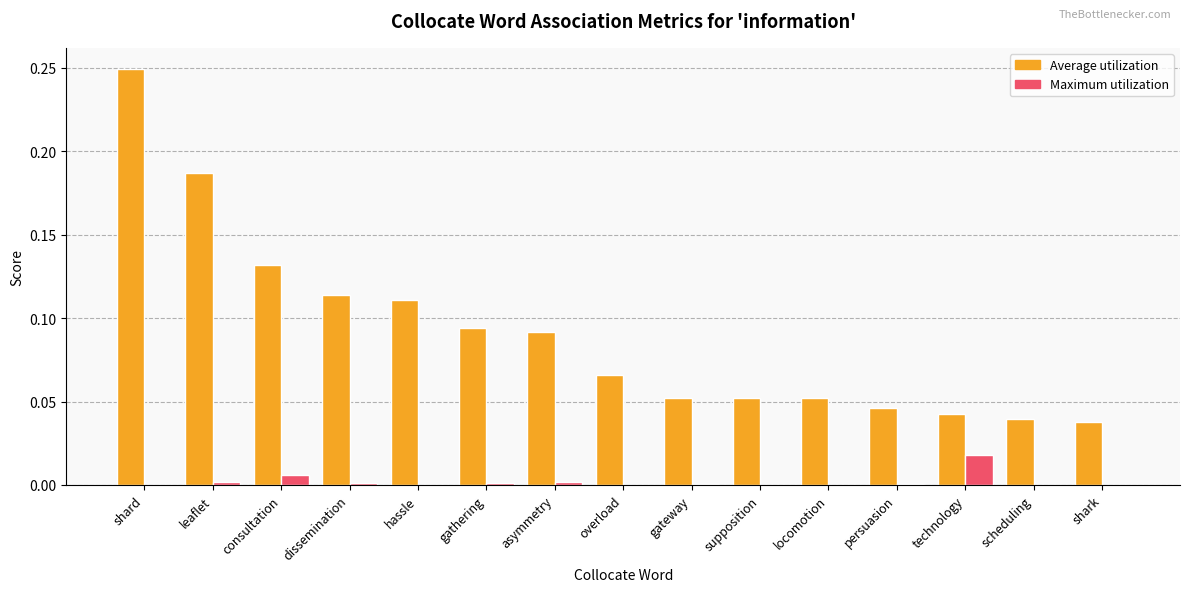

Which series changed the most between leaflet and overload?

Average utilization